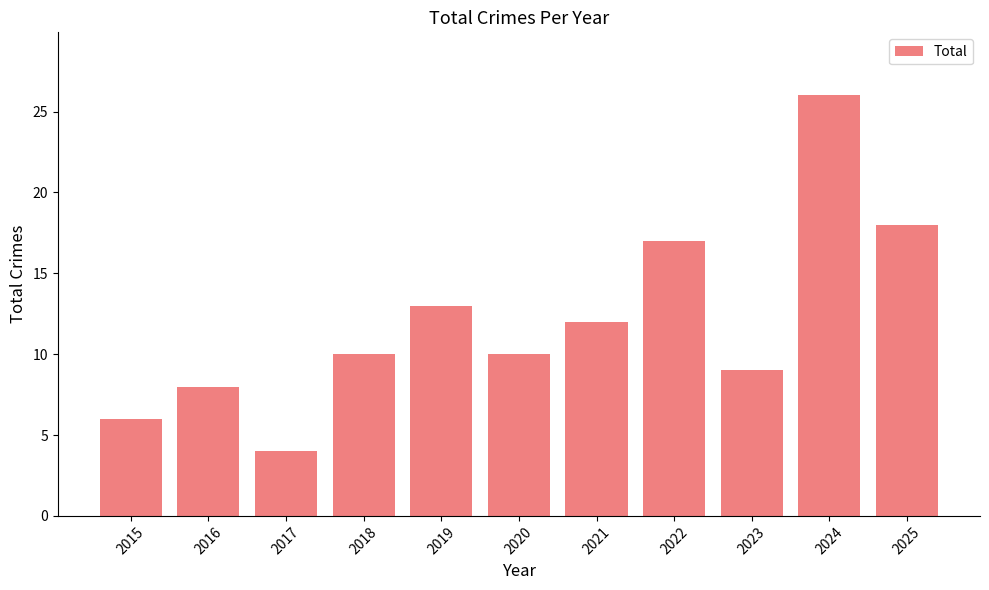

What is the value of the 7th bar from the left?

12